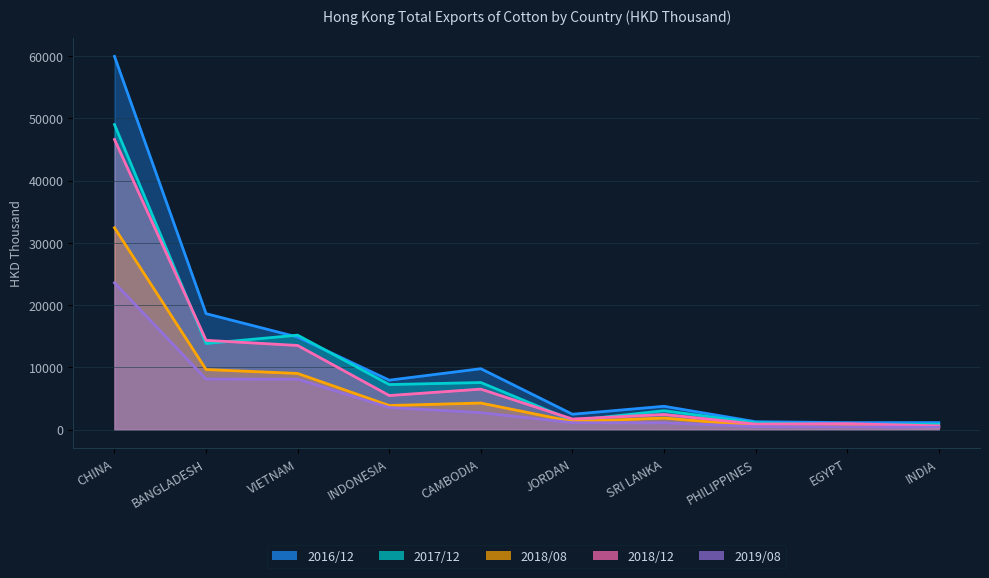

Rank the series by their maximum value, from highest to lowest.

201612, 201712, 201812, 201808, 201908